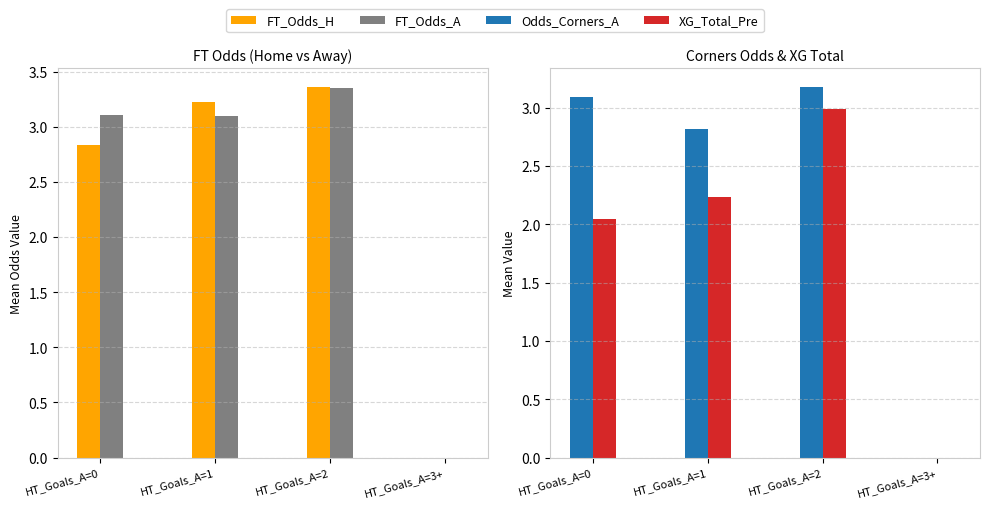

What is the difference between the maximum and minimum values in the Odds_Corners_A series?

3.2